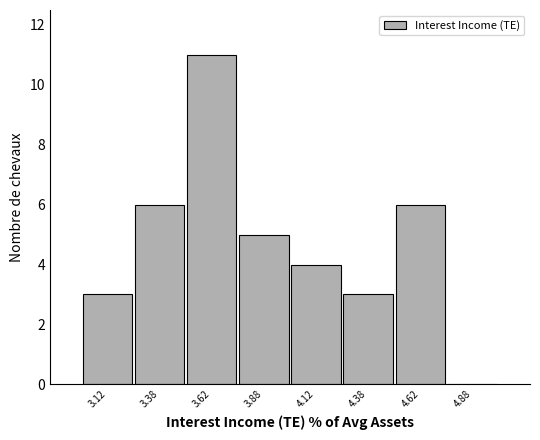

Which range on the x-axis has the tallest bar?

3.50 to 3.75